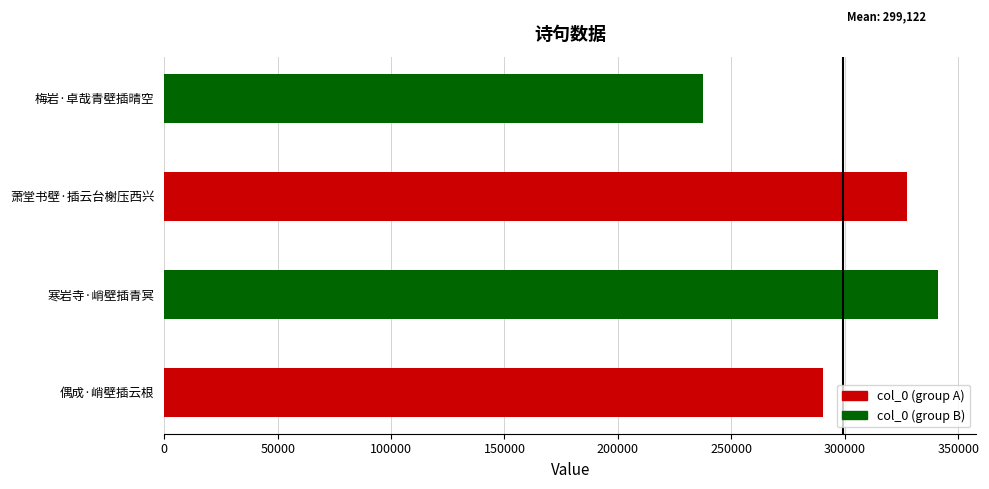

How many bars are there in total?

4